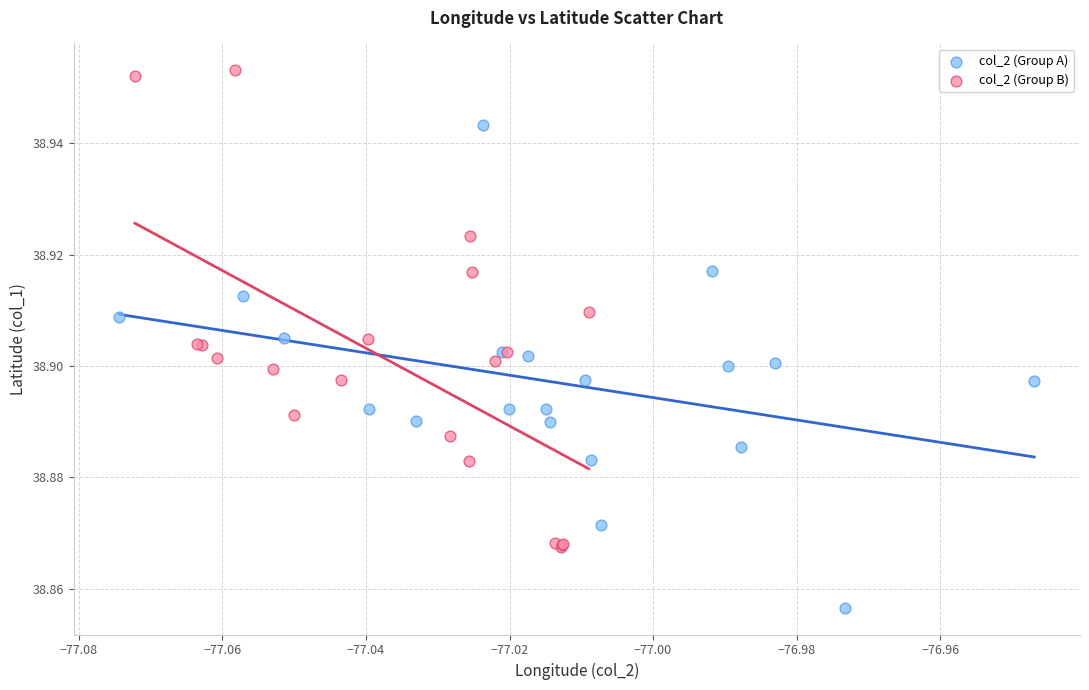

Which series reaches the minimum Y coordinate?

col_2 (Group A)